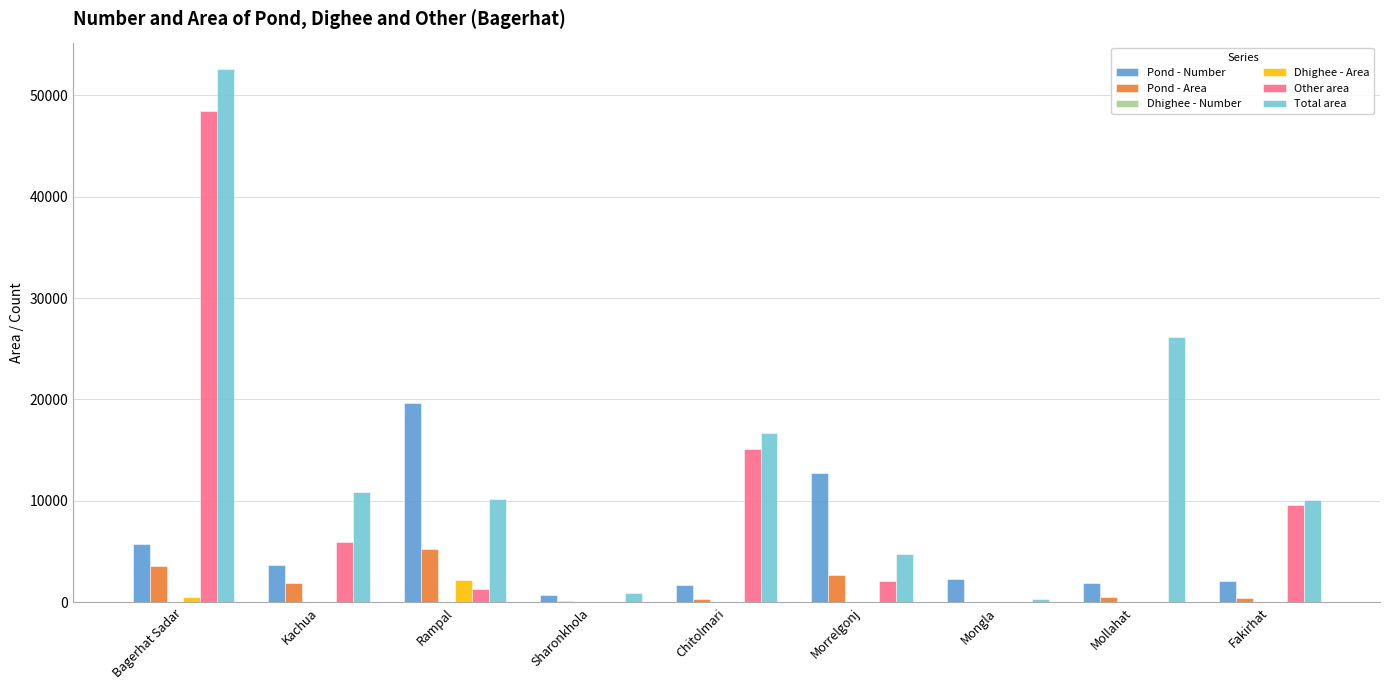

The Pond - Area series shows 2655 at Morrelgonj. True or false?

True